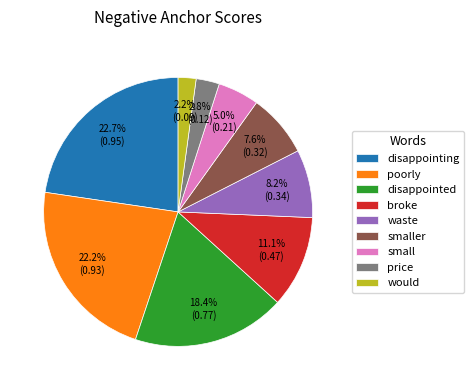

Is there a majority slice in this chart?

No